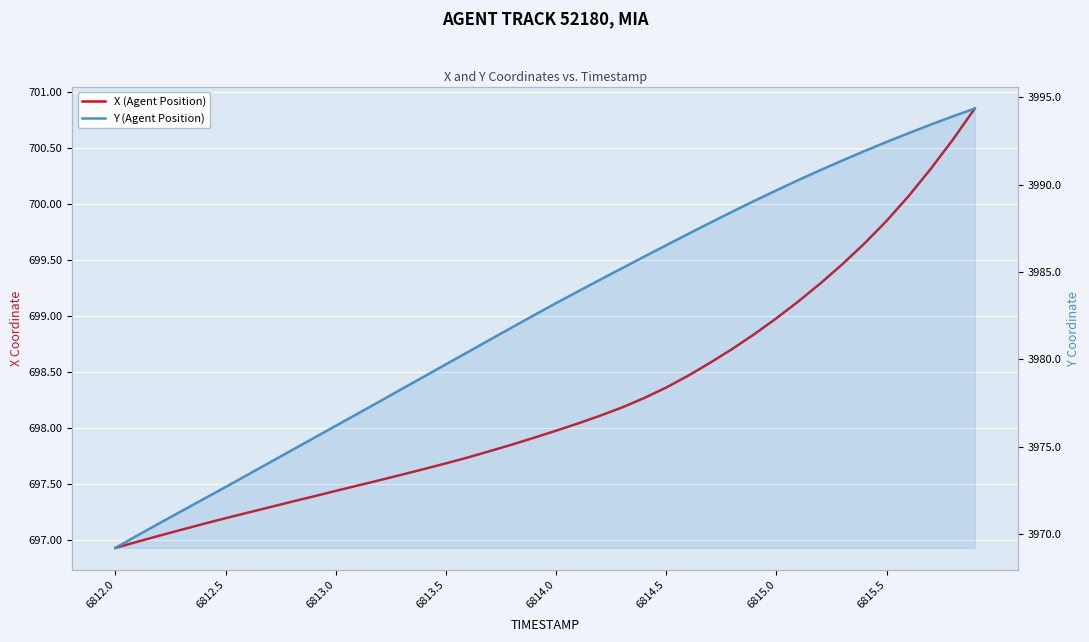

How many data points in X (Agent Position) are less than 697?

2